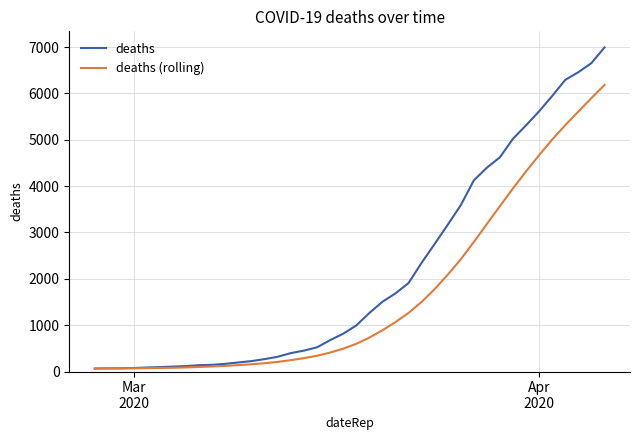

Does the chart have visible grid lines?

Yes